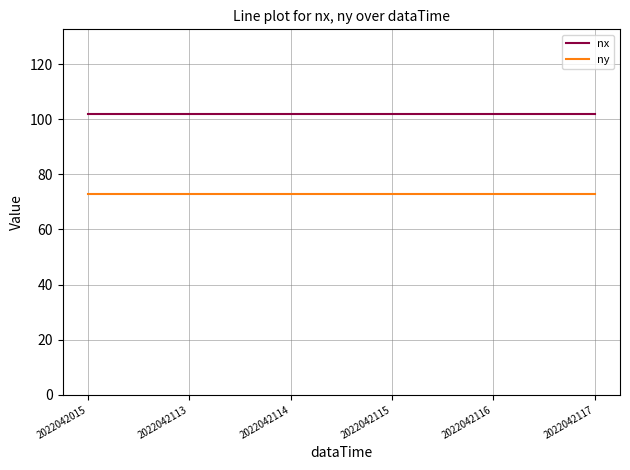

What is the maximum value for ny?

73